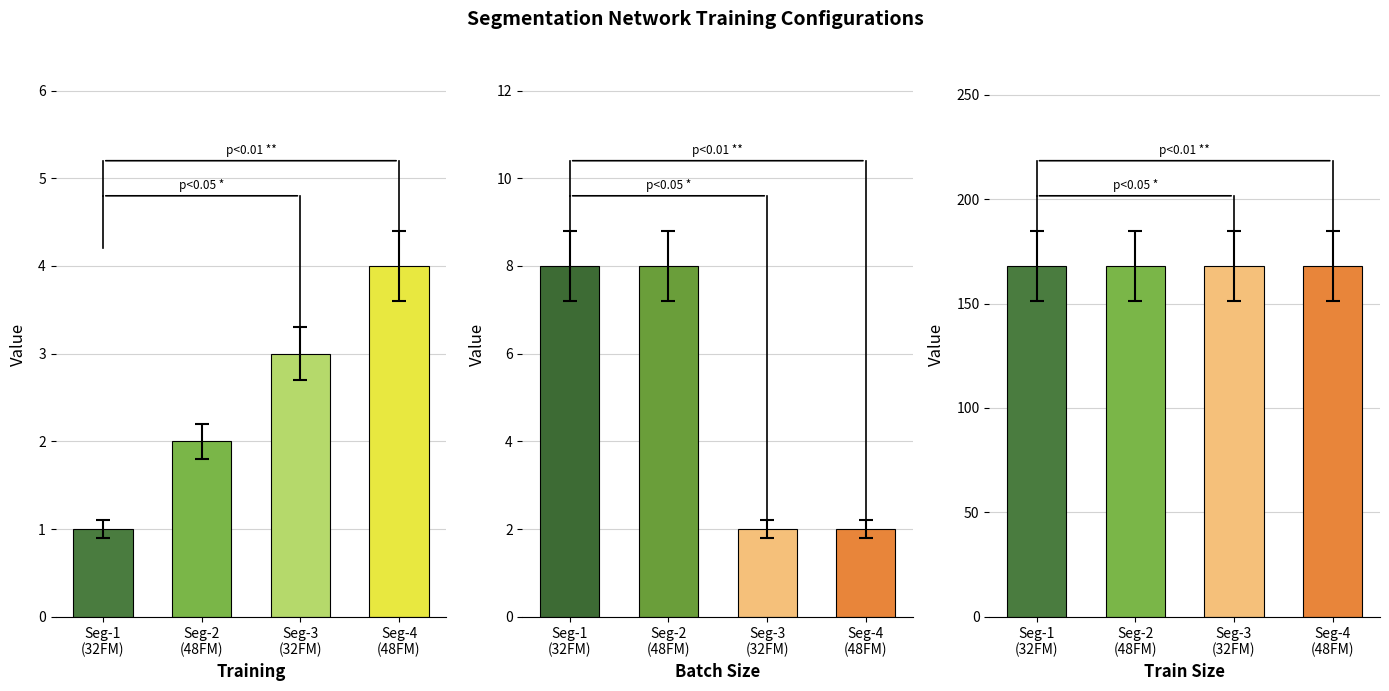

How many data points does each series have?

4